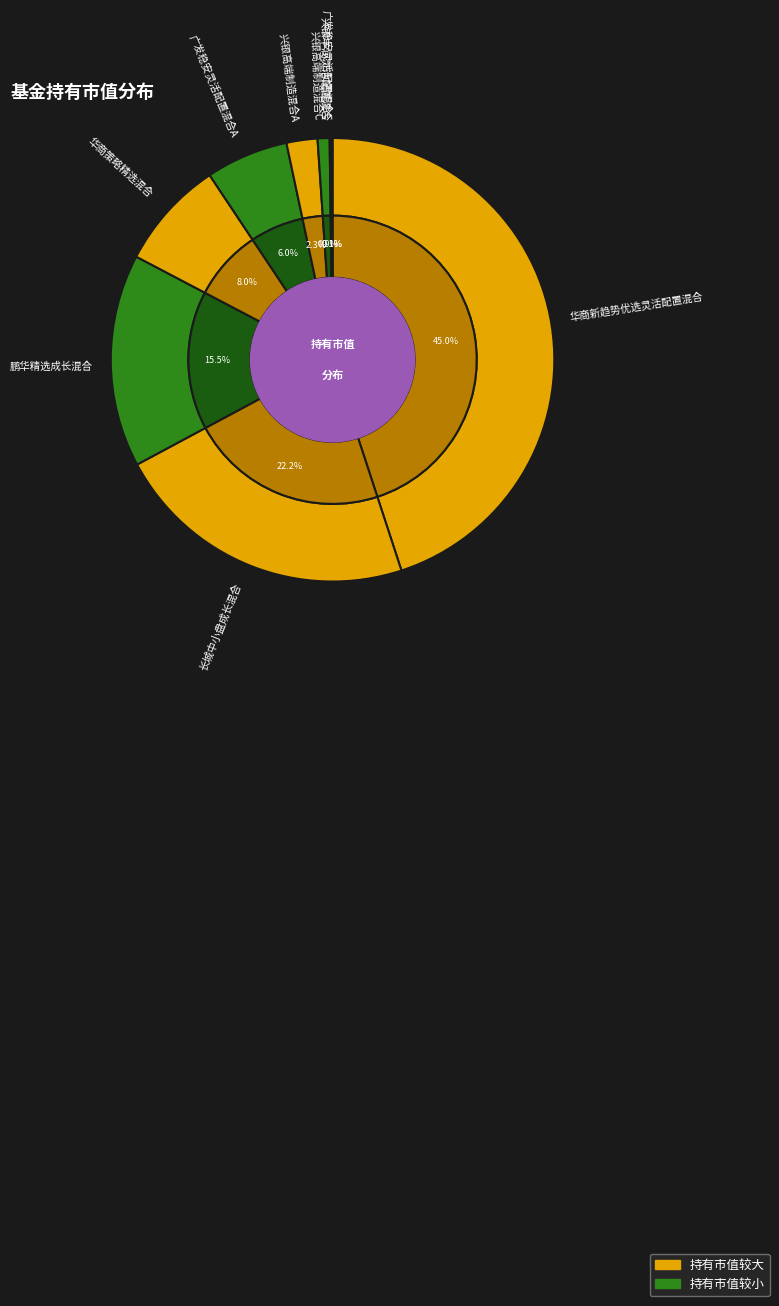

What is the smallest slice in the pie chart?

广发稳安灵活配置混合C